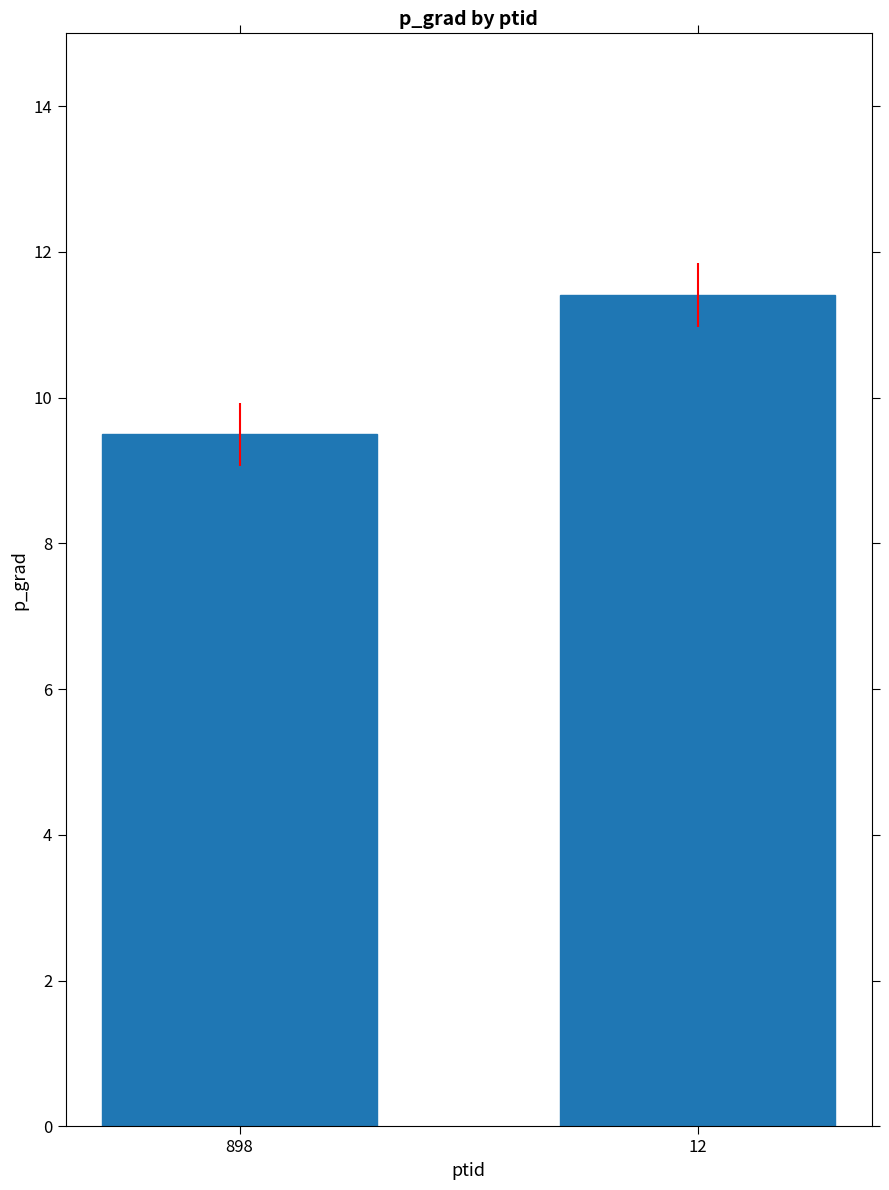

List the labels in order of value, smallest first.

898, 12